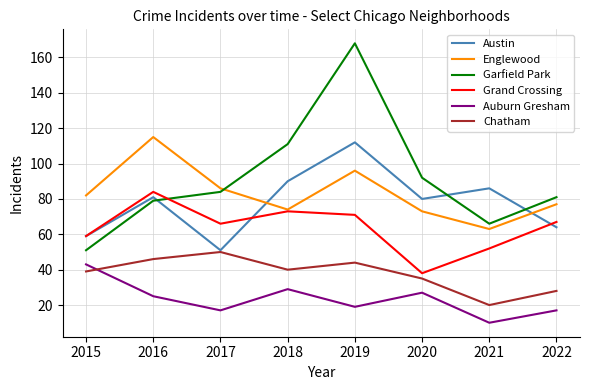

How many times do Englewood and Austin cross each other?

2